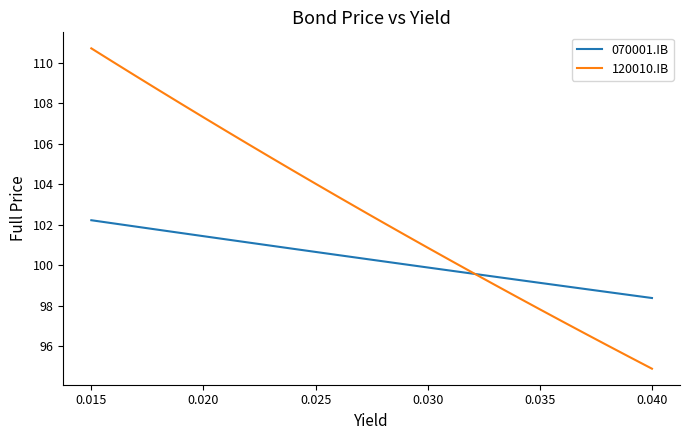

How many categories are shown in the chart?

26